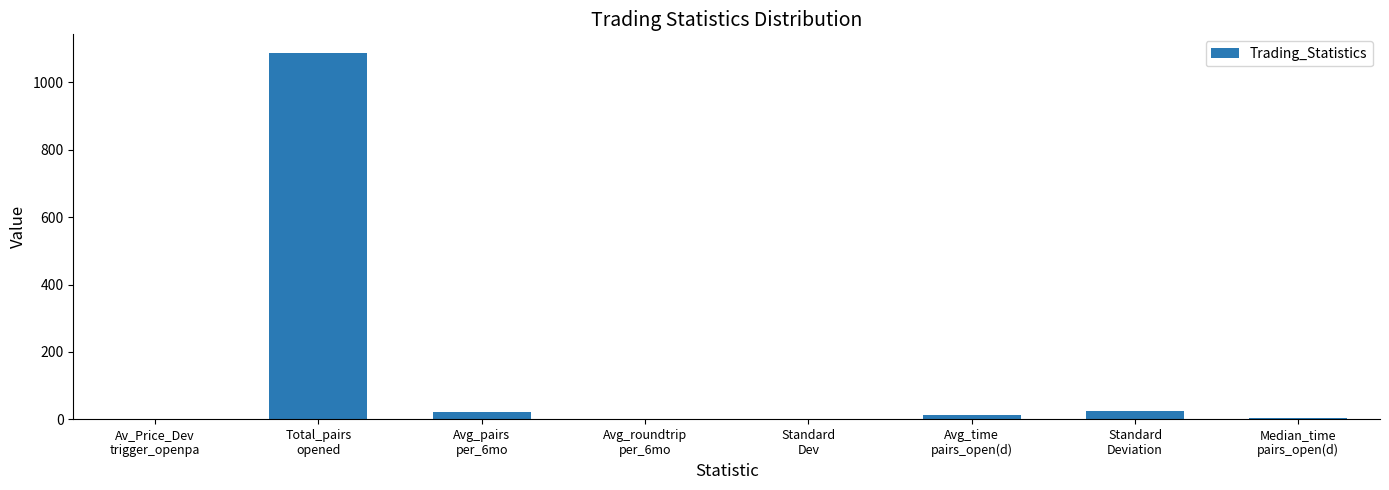

What is the sum of all values?

1154.3